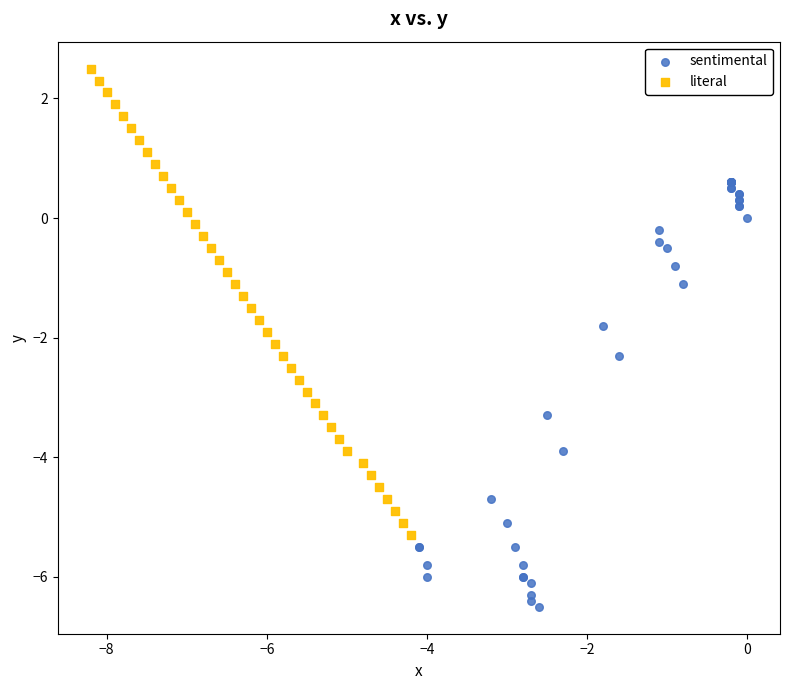

Which series contains the highest Y value?

literal